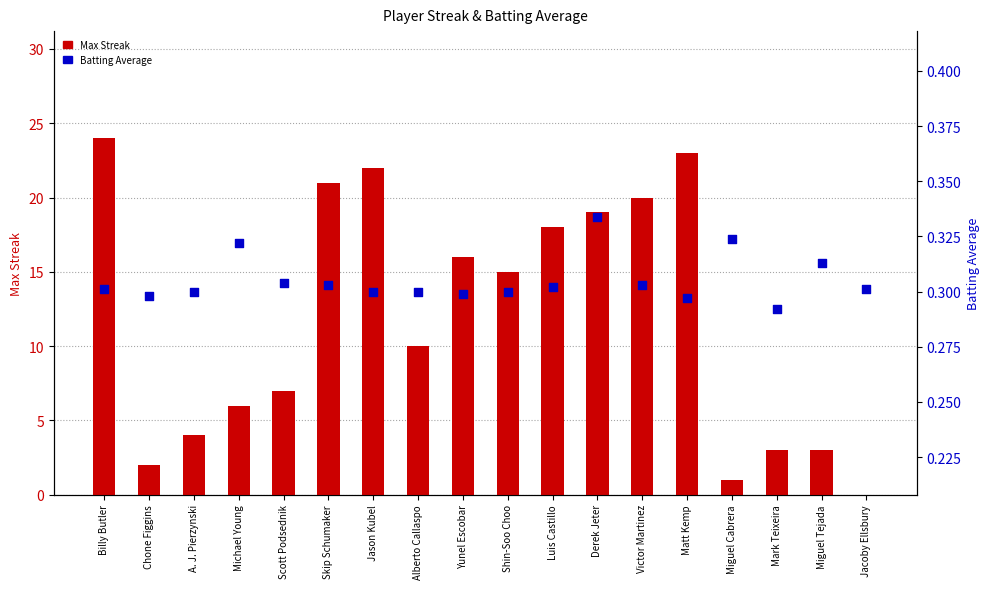

Is the value of Batting Average at Victor Martinez greater than the value of Max Streak at Mark Teixeira?

No